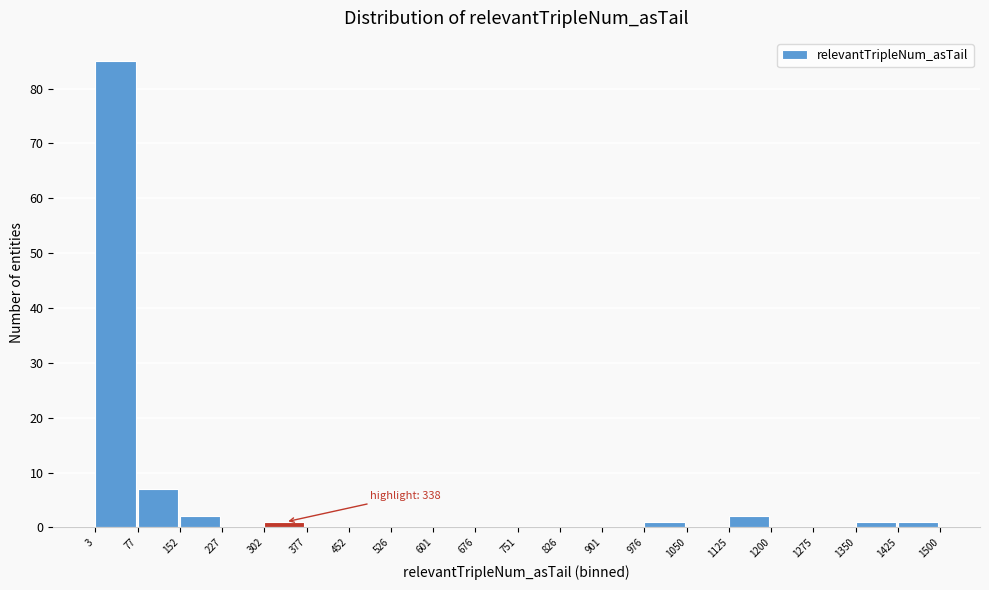

Over which range of the x-axis is the bar tallest?

3 to 77